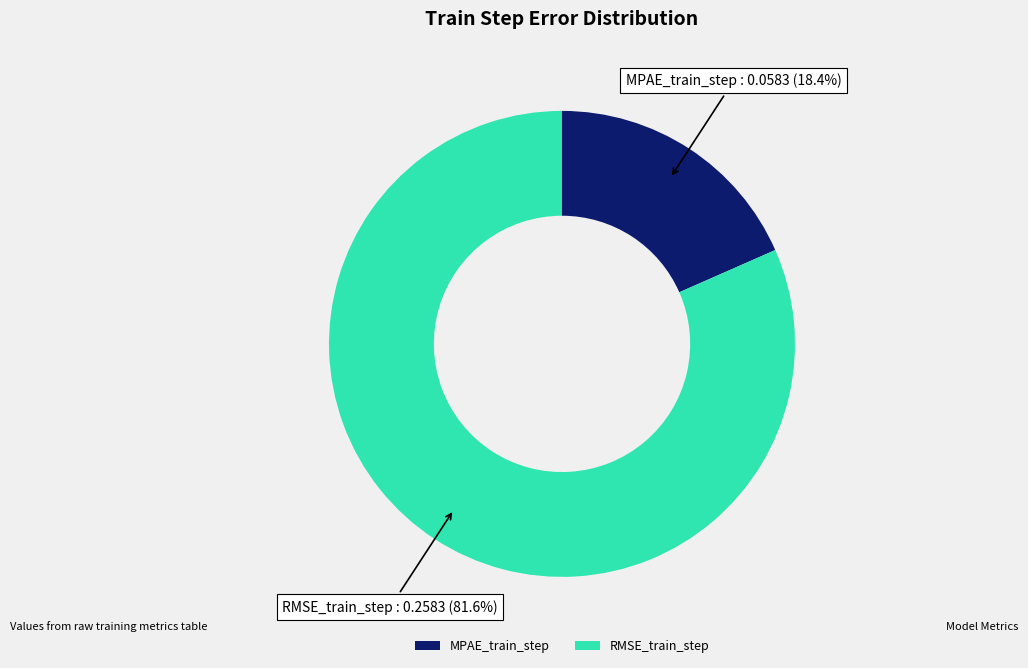

To the nearest percent, what percentage of the pie is RMSE_train_step?

82%